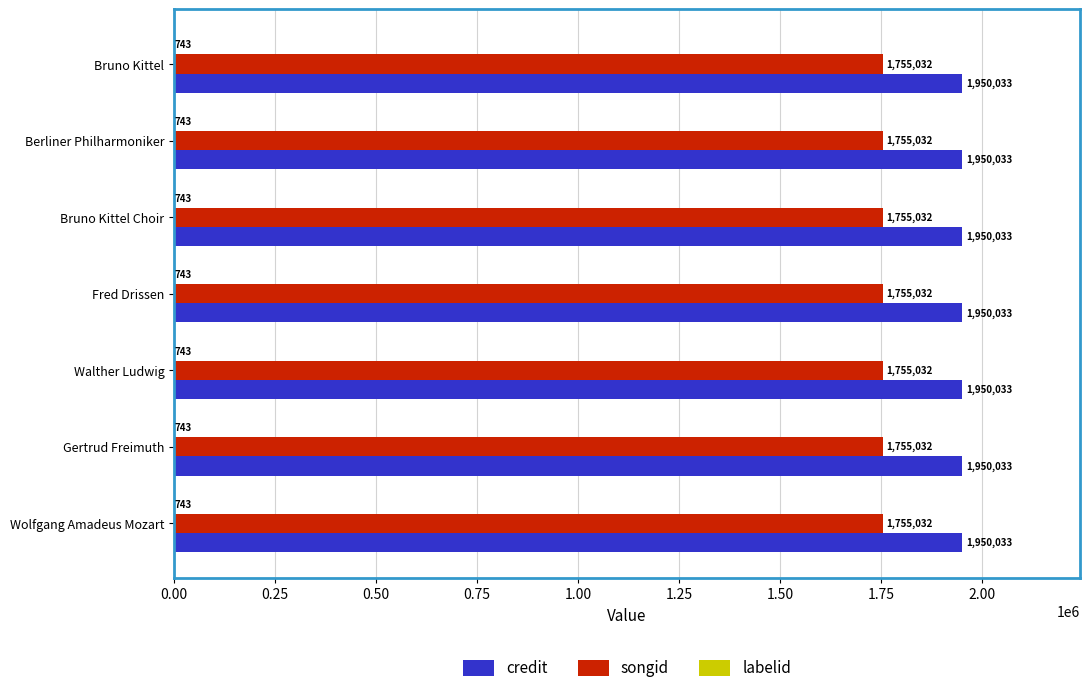

Which series has the largest total across all categories?

credit